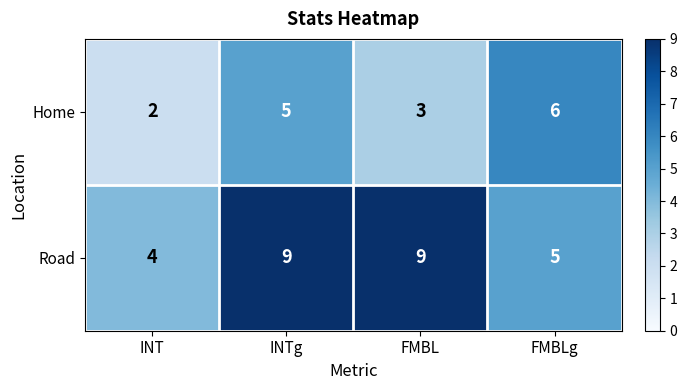

What is the difference between the Home values at INTg and INT?

3